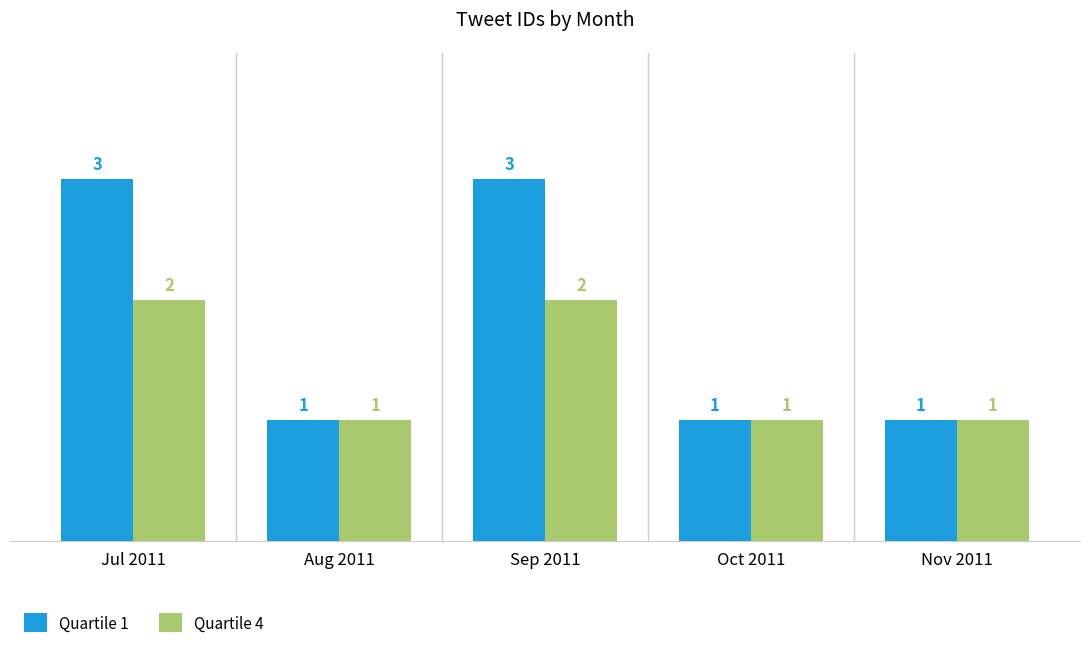

Reading left to right, list all the values displayed in this chart.

Quartile 1: 3	1	3	1	1
Quartile 4: 2	1	2	1	1